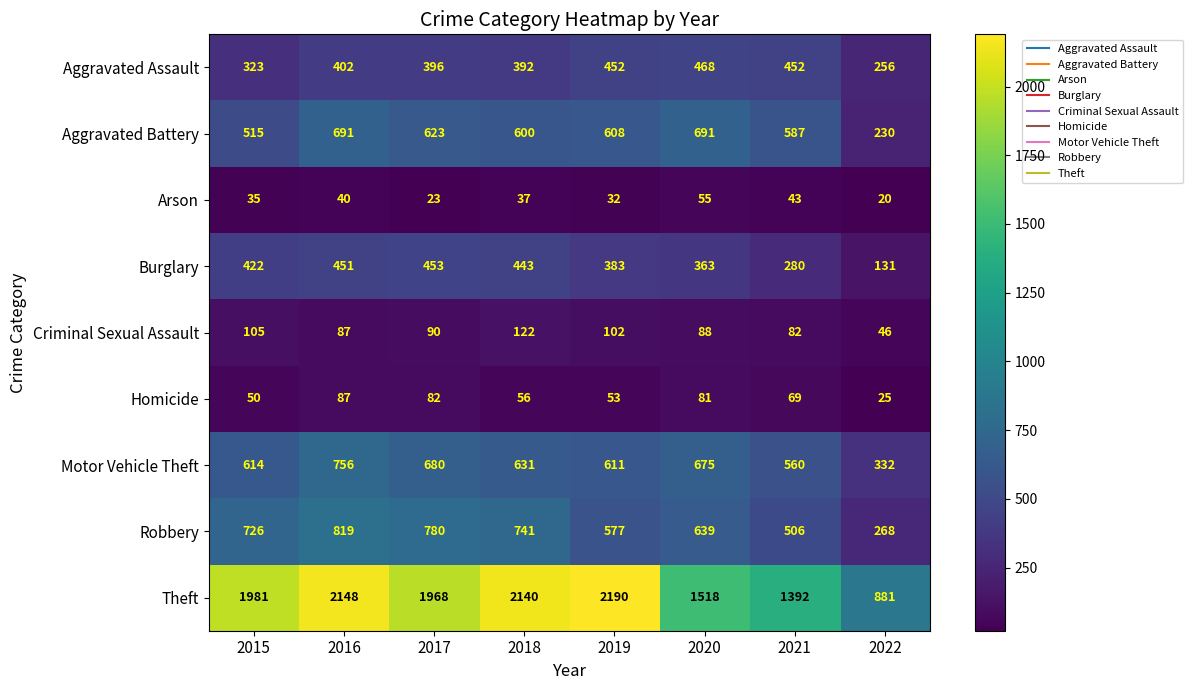

List the labels in order of Homicide value, smallest first.

2022, 2015, 2019, 2018, 2021, 2020, 2017, 2016